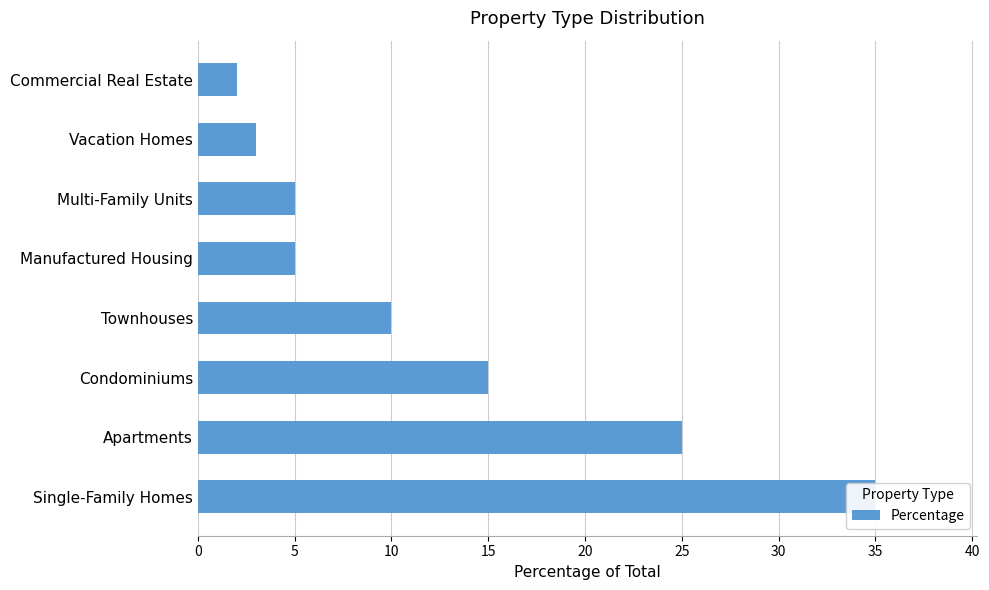

How many categories are shown in the chart?

8